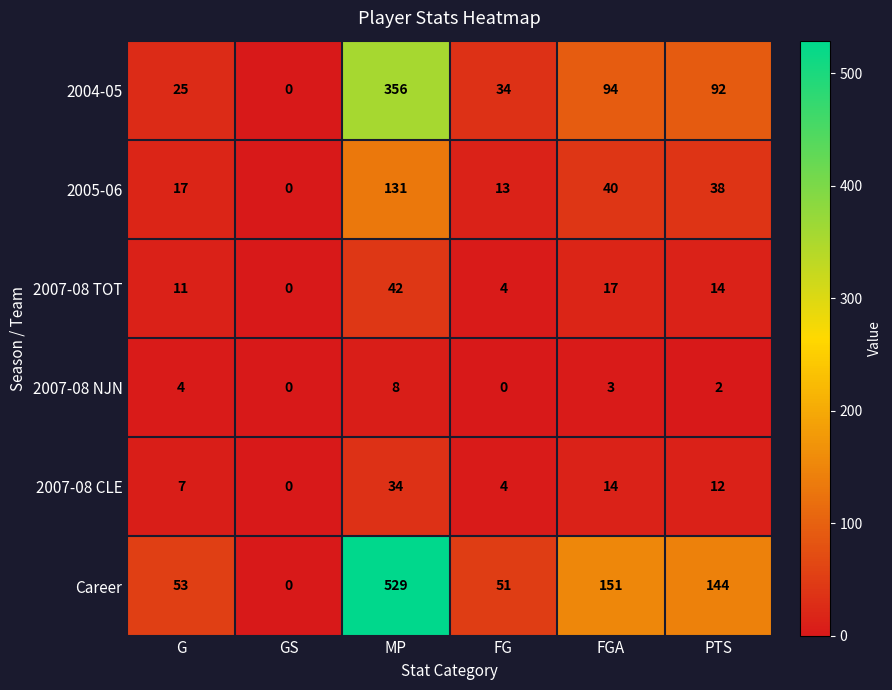

Is it true that 2004-05 equals 39 at PTS?

False